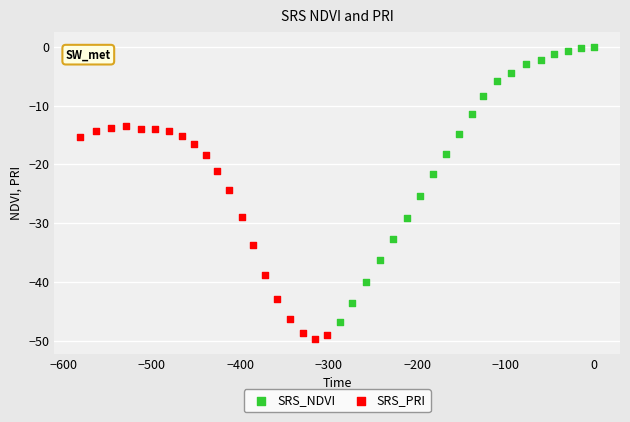

Which series reaches the maximum Y coordinate?

SRS_NDVI